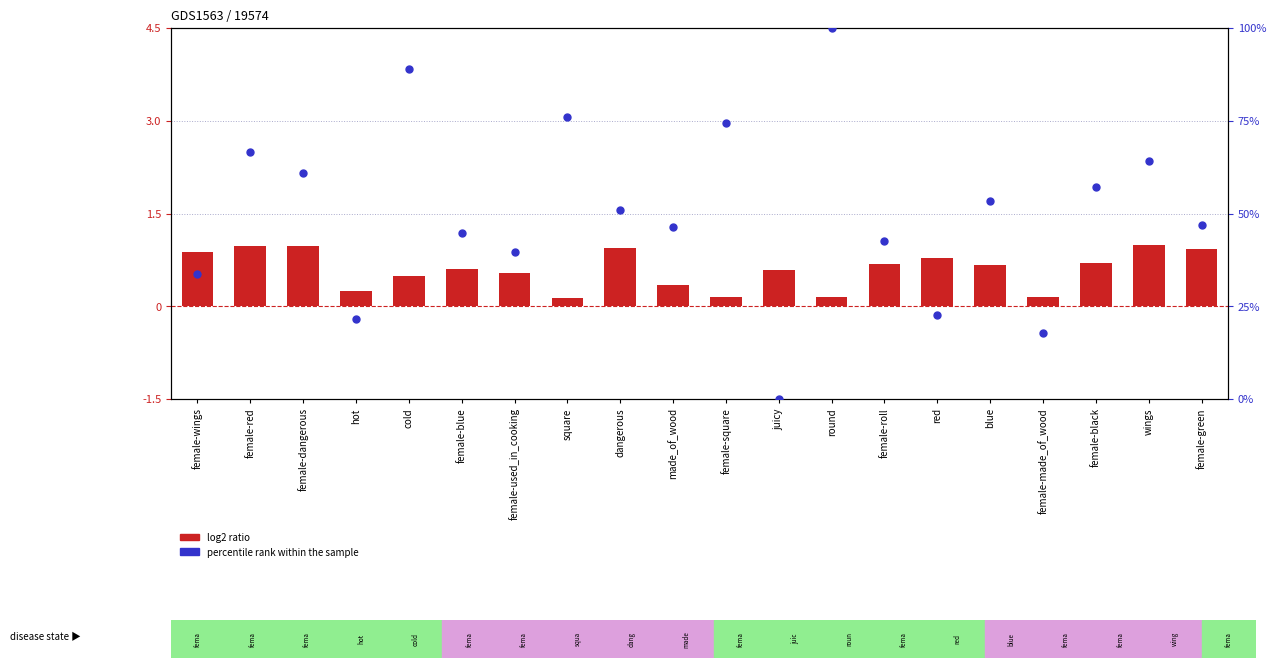

Is the value of log2 ratio at round greater than the value of percentile rank within the sample at female-made_of_wood?

No